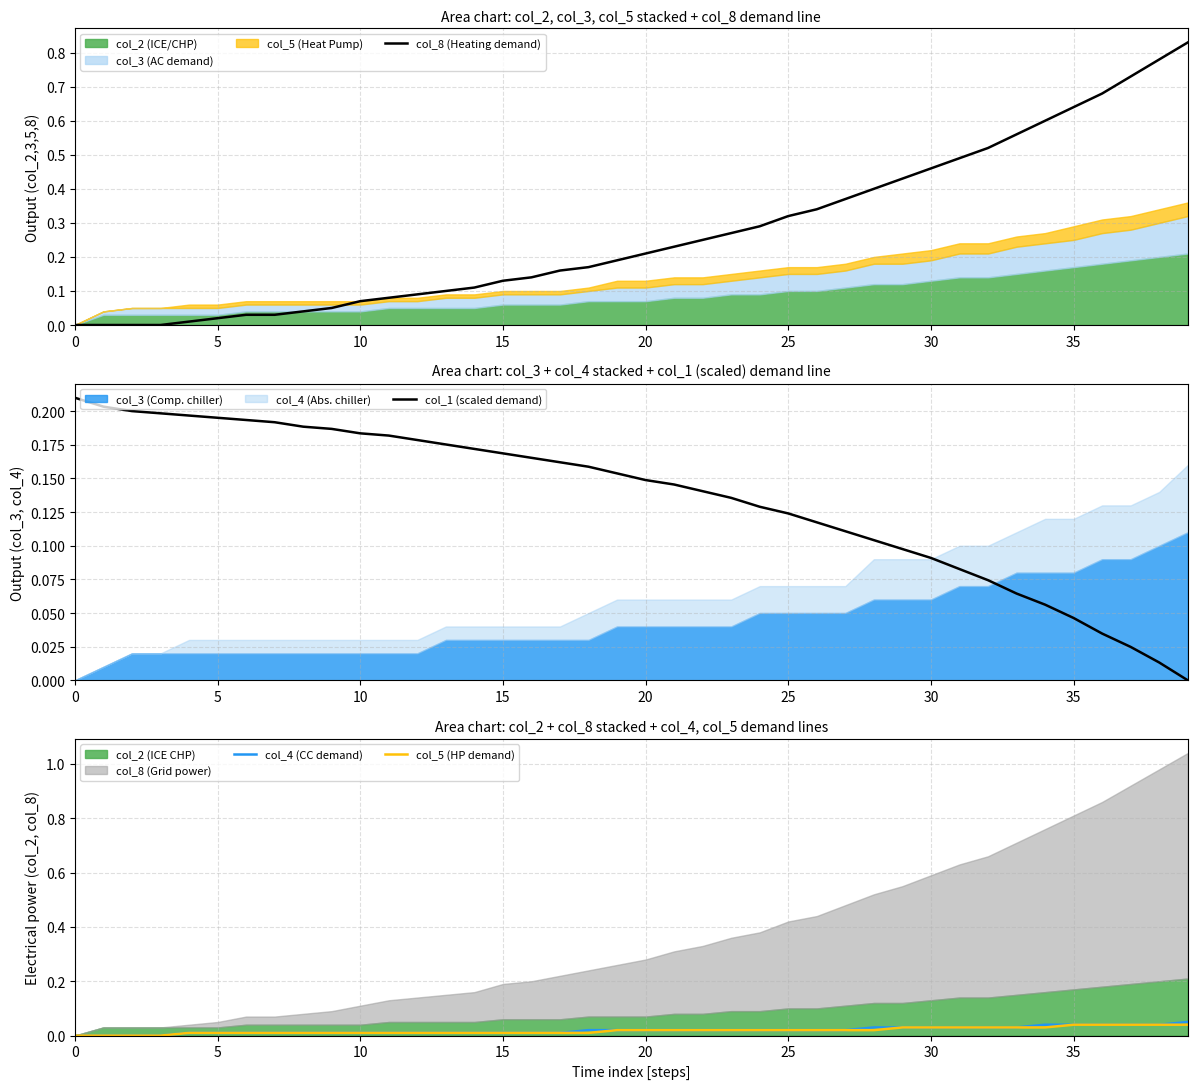

Which series has the widest spread of values?

col_8 (Heating demand)